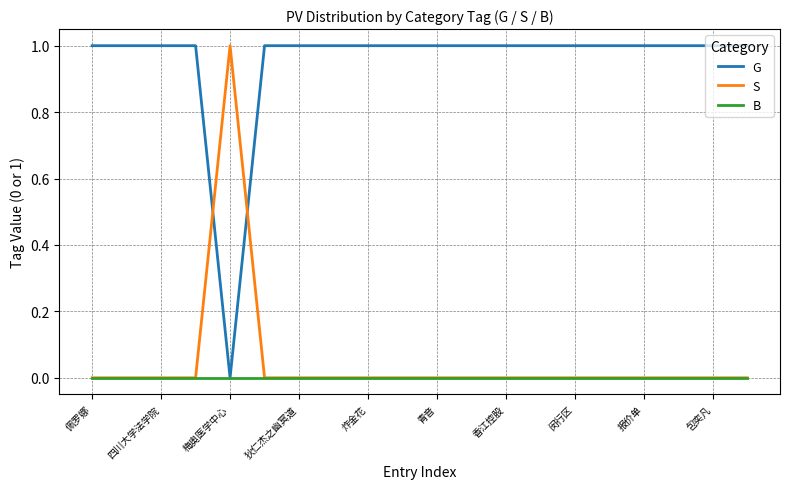

What is the greatest value displayed?

1